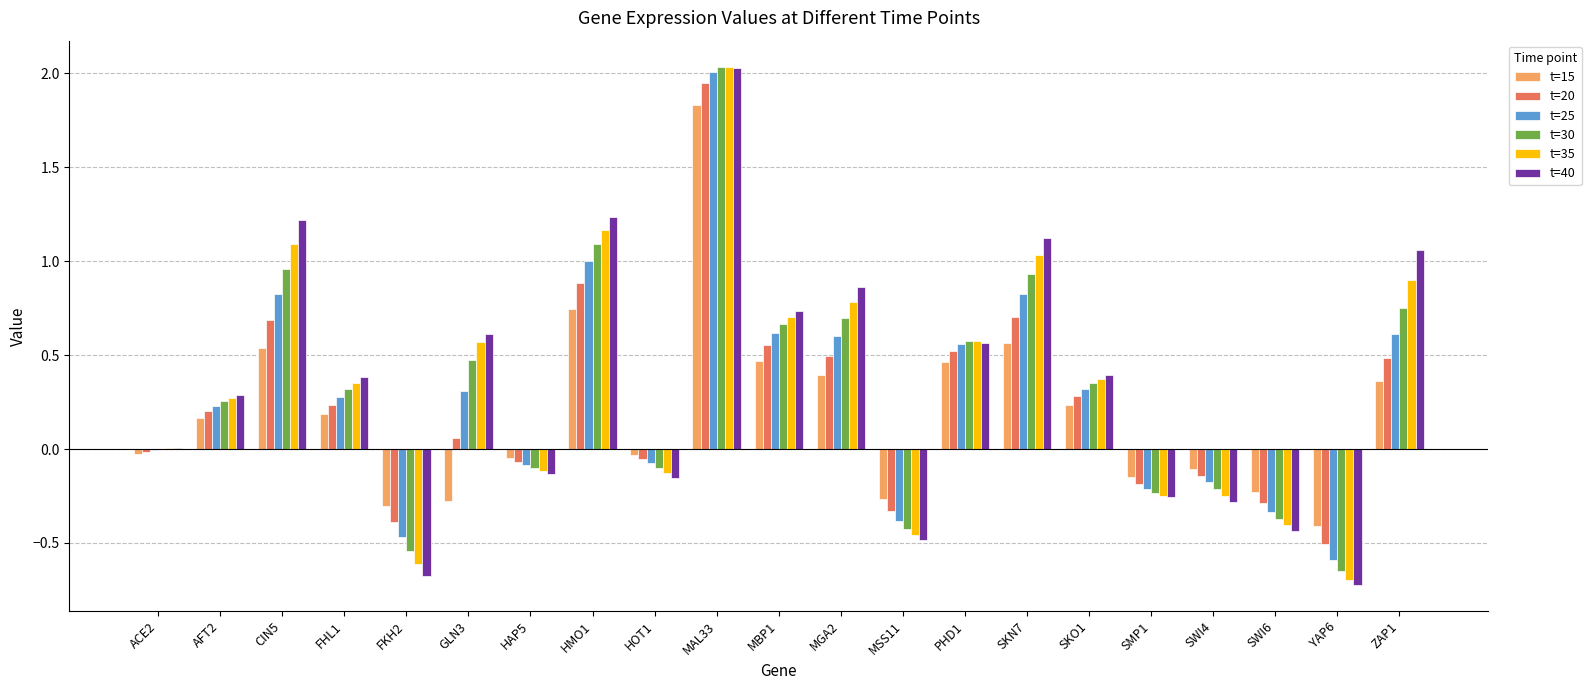

Is it true that t=25 equals 2.8 at MAL33?

False